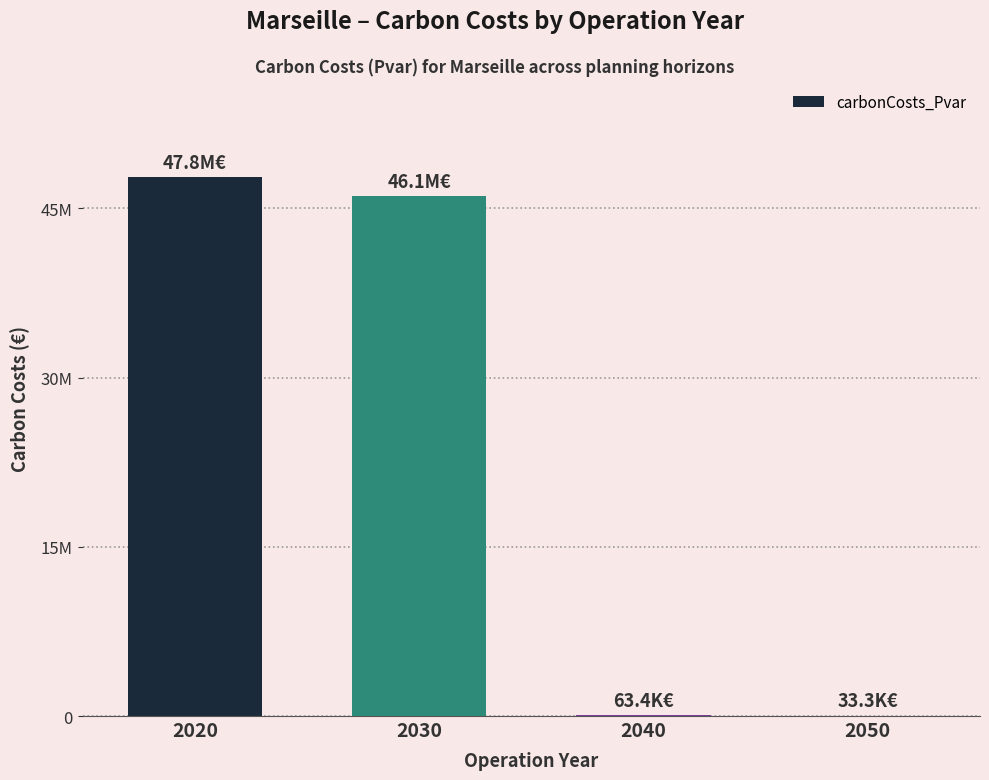

Between 2020 and 2040, which is larger?

2020